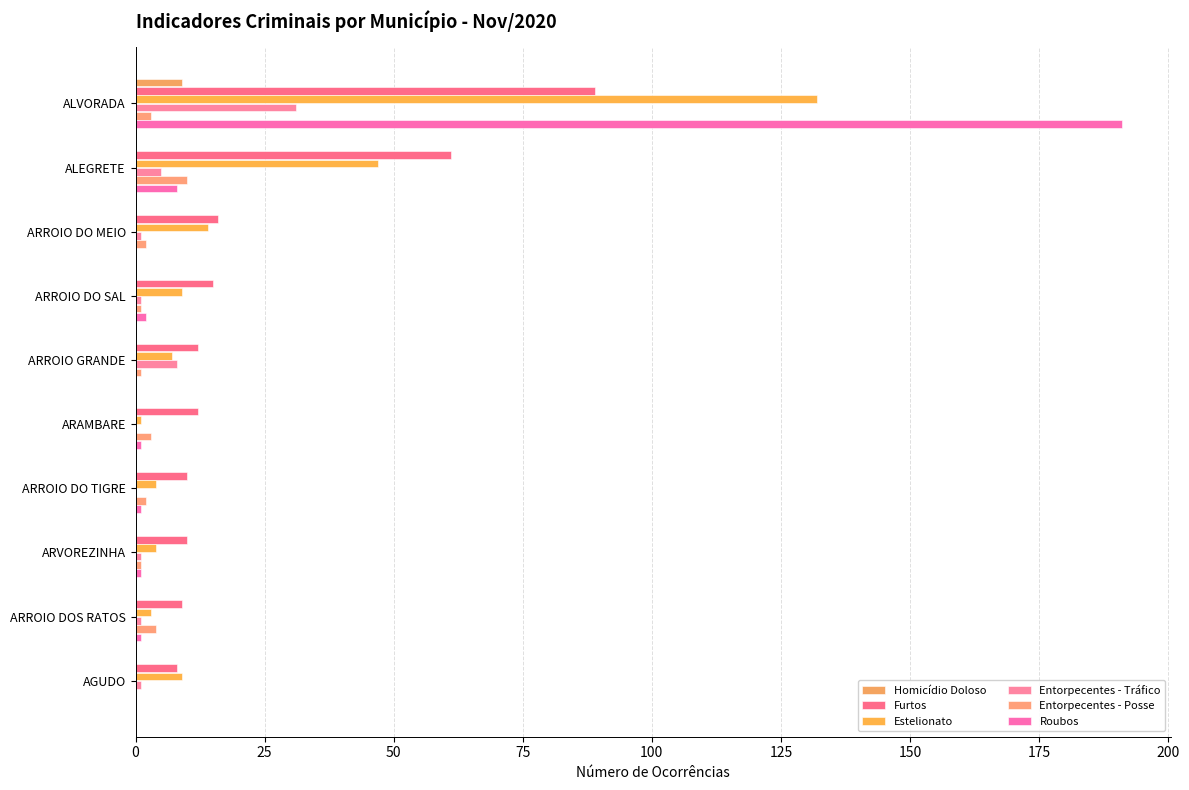

What is the difference between the maximum and minimum values in the Homicídio Doloso series?

9